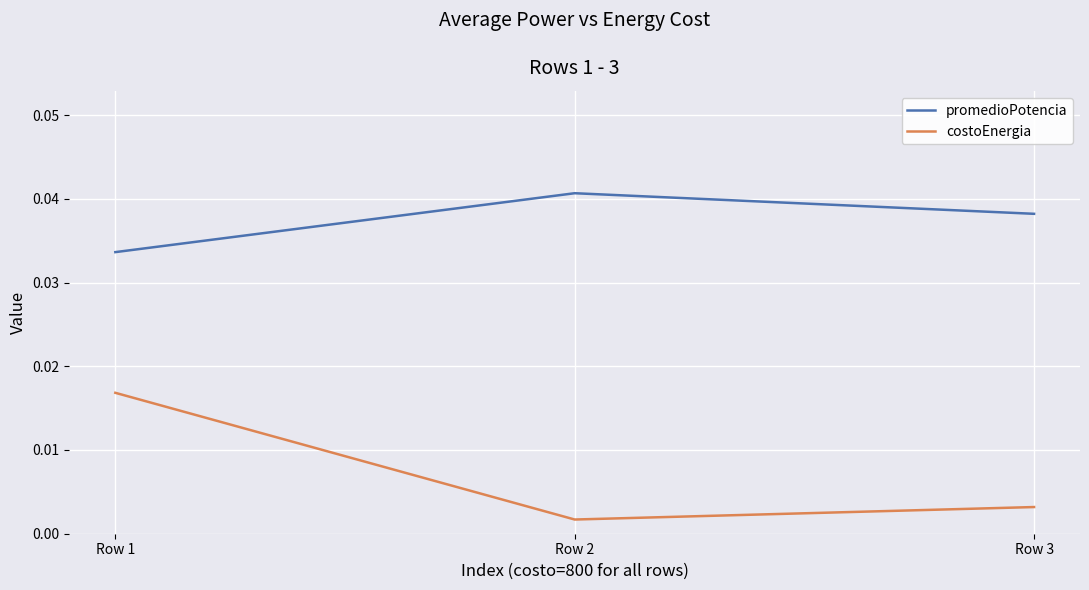

Which series has the largest range (max minus min)?

costoEnergia